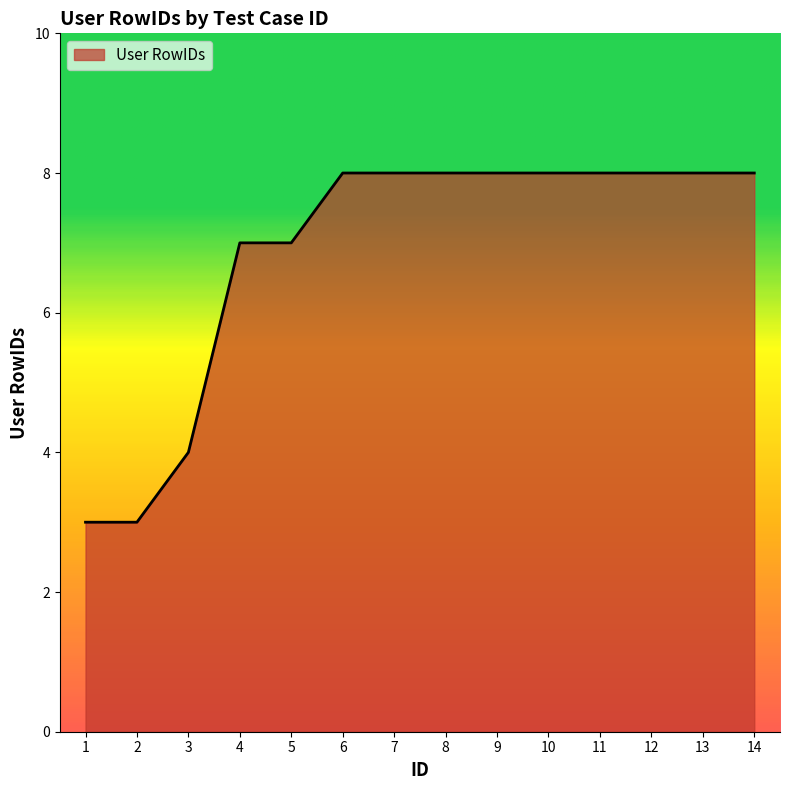

Reading left to right, what are all the values shown in this chart?

1=3	2=3	3=4	4=7	5=7	6=8	7=8	8=8	9=8	10=8	11=8	12=8	13=8	14=8